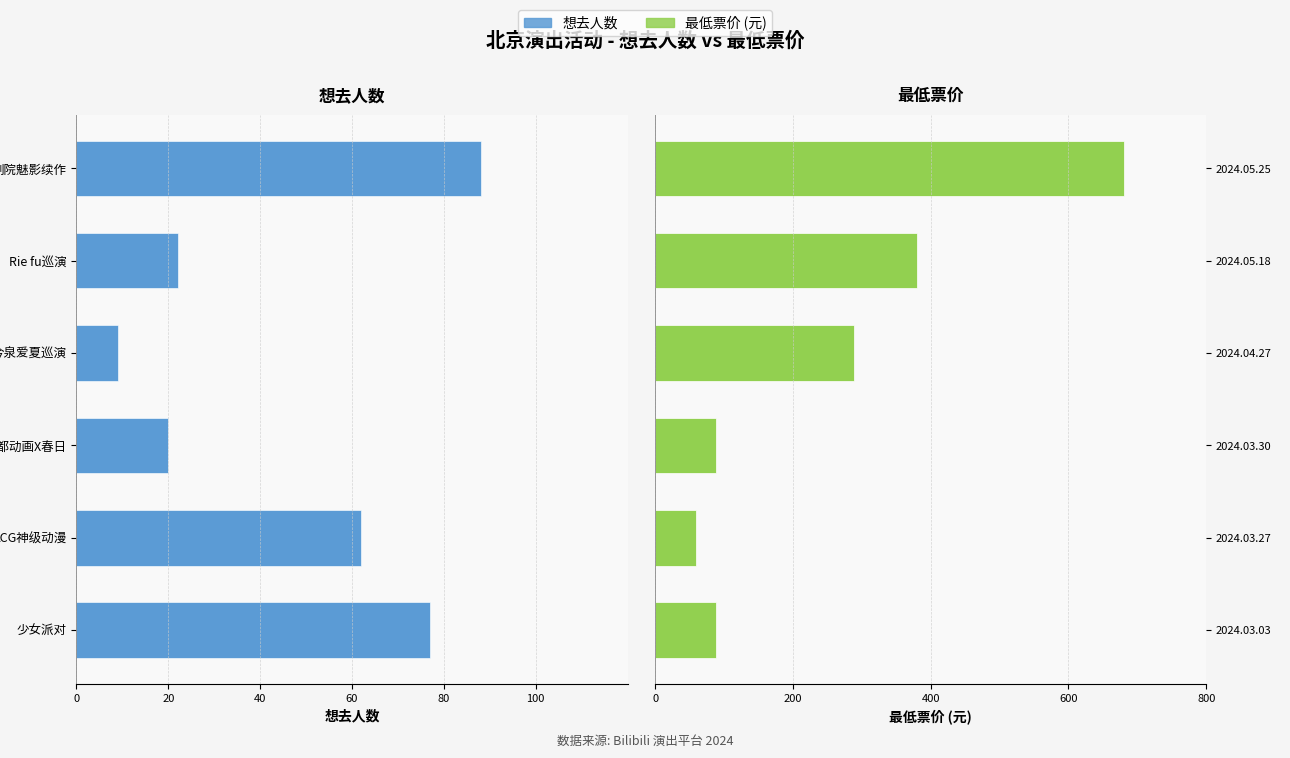

At 40, list the series in order from smallest to largest.

想去人数, 最低票价